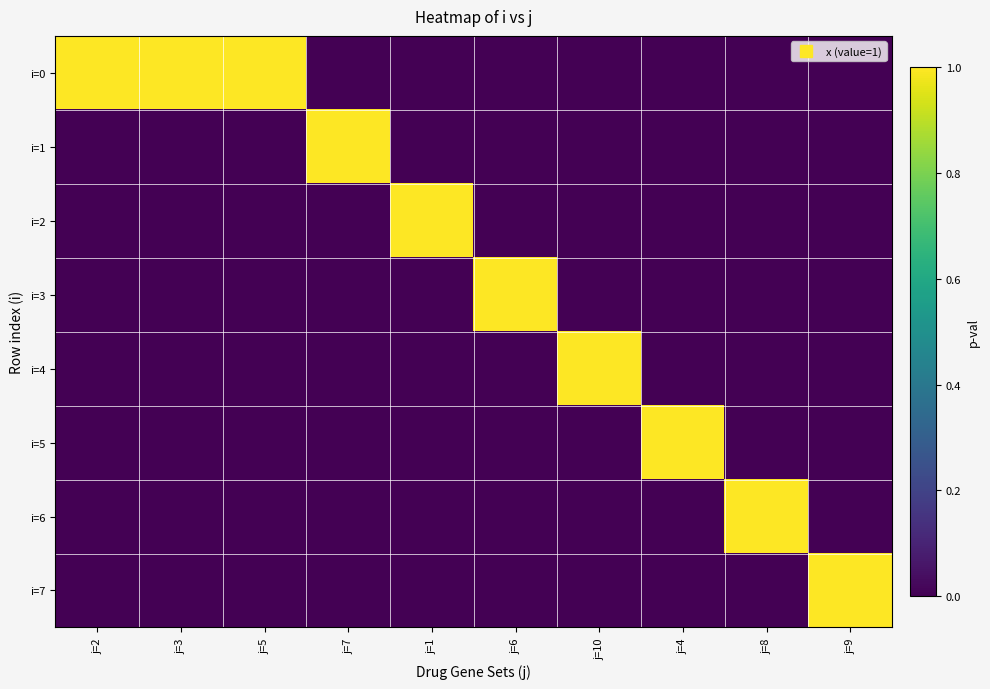

What is the total value across all series at j=2?

1